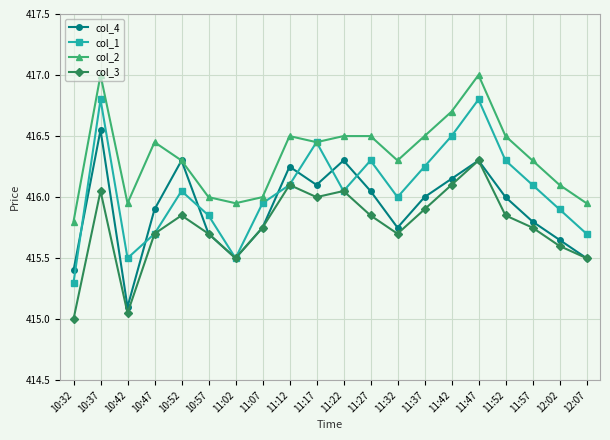

The value of col_2 at 10:57 is 242.6. True or false?

False